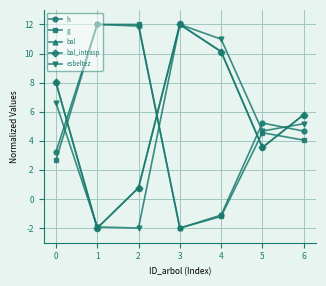

Does the chart have visible grid lines?

Yes